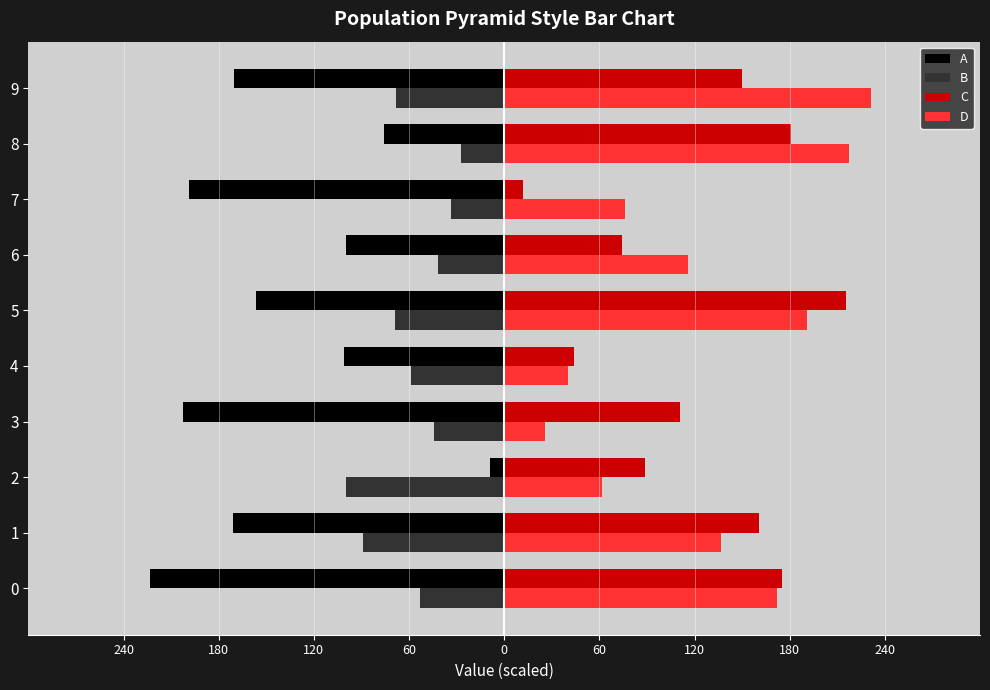

What are all the series names shown in the legend?

A, B, C, D